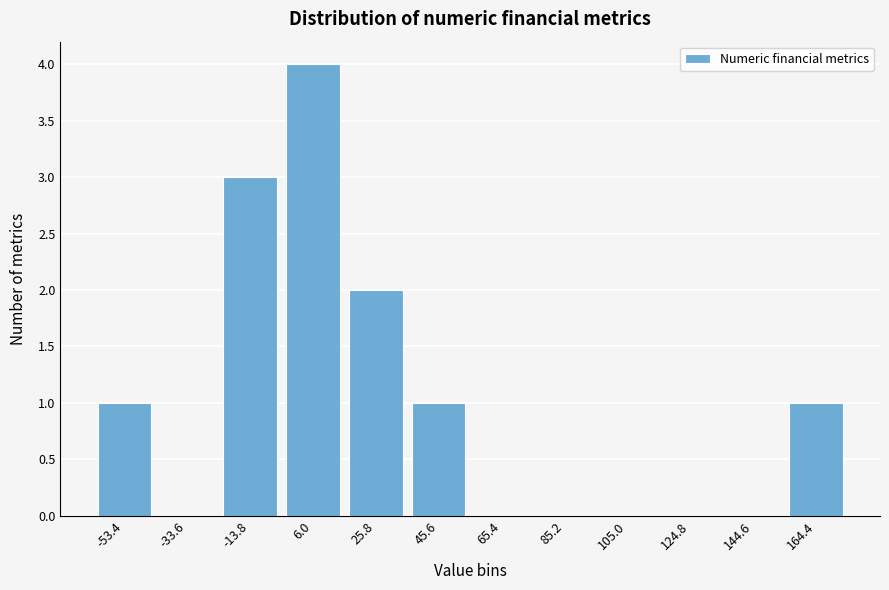

Reading left to right, extract all data points from this chart.

-53.4=1	-33.6=0	-13.8=3	6.0=4	25.8=2	45.6=1	65.4=0	85.2=0	105.0=0	124.8=0	144.6=0	164.4=1